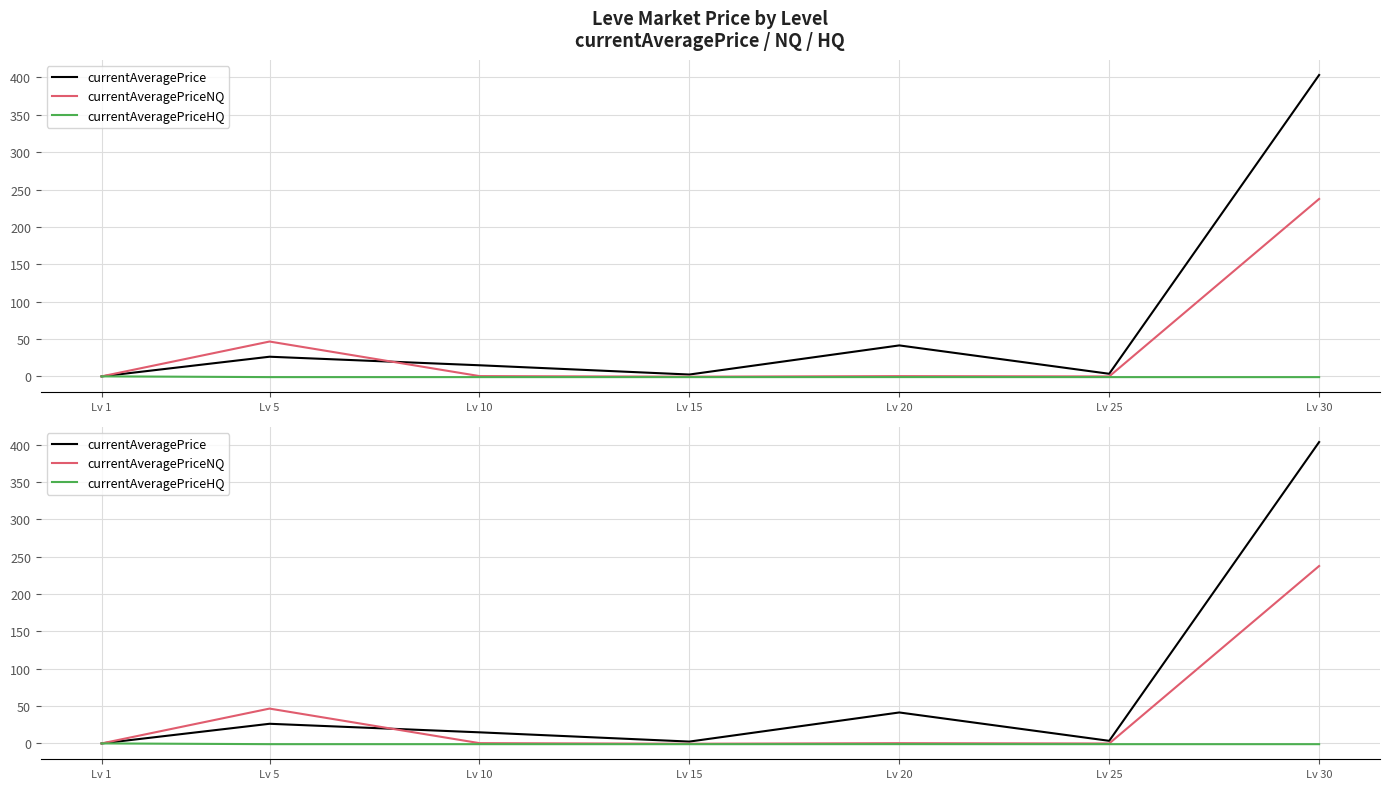

Reading right to left, list all the values displayed in this chart.

currentAveragePrice: Lv 30=403.3	Lv 25=3.5	Lv 20=41.4	Lv 15=2.5	Lv 10=14.9	Lv 5=26.3	Lv 1=0.0
currentAveragePriceNQ: Lv 30=237.4	Lv 25=-0.1	Lv 20=0.3	Lv 15=-0.4	Lv 10=0.4	Lv 5=46.6	Lv 1=0.0
currentAveragePriceHQ: Lv 30=-1.0	Lv 25=-1.0	Lv 20=-1.0	Lv 15=-1.0	Lv 10=-1.0	Lv 5=-1.0	Lv 1=0.0